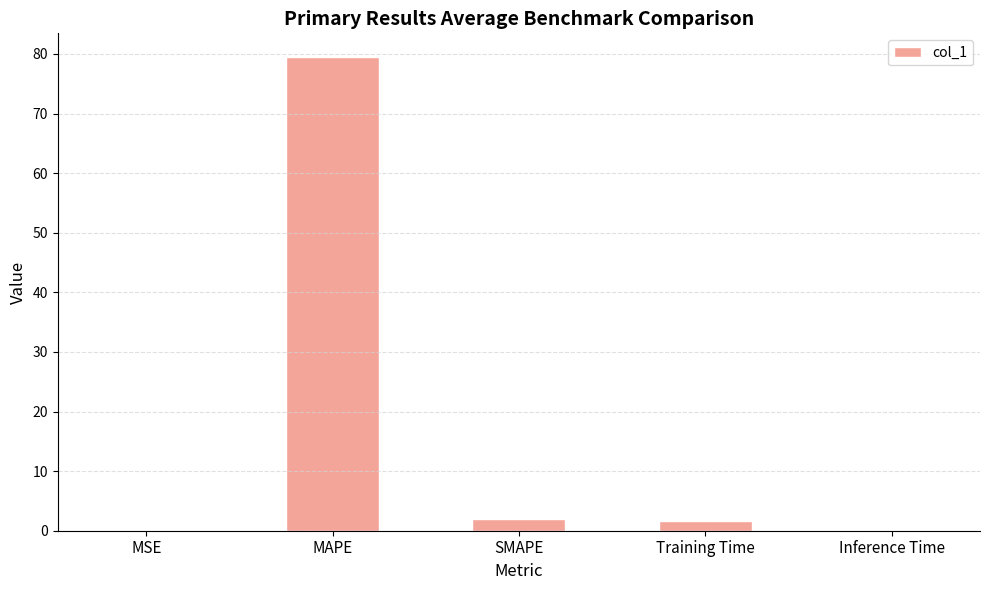

What is the sum of all values?

83.1